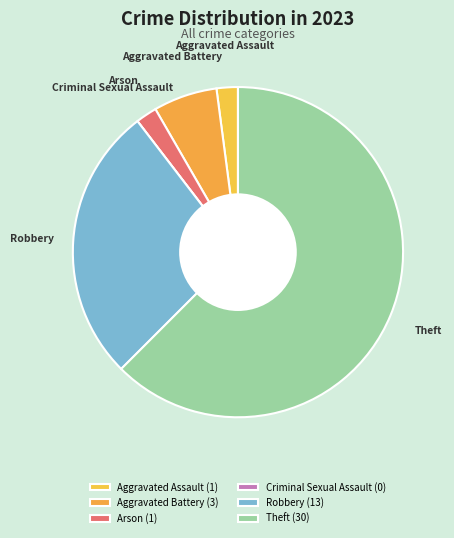

Is there any slice that represents more than half of the pie?

Yes